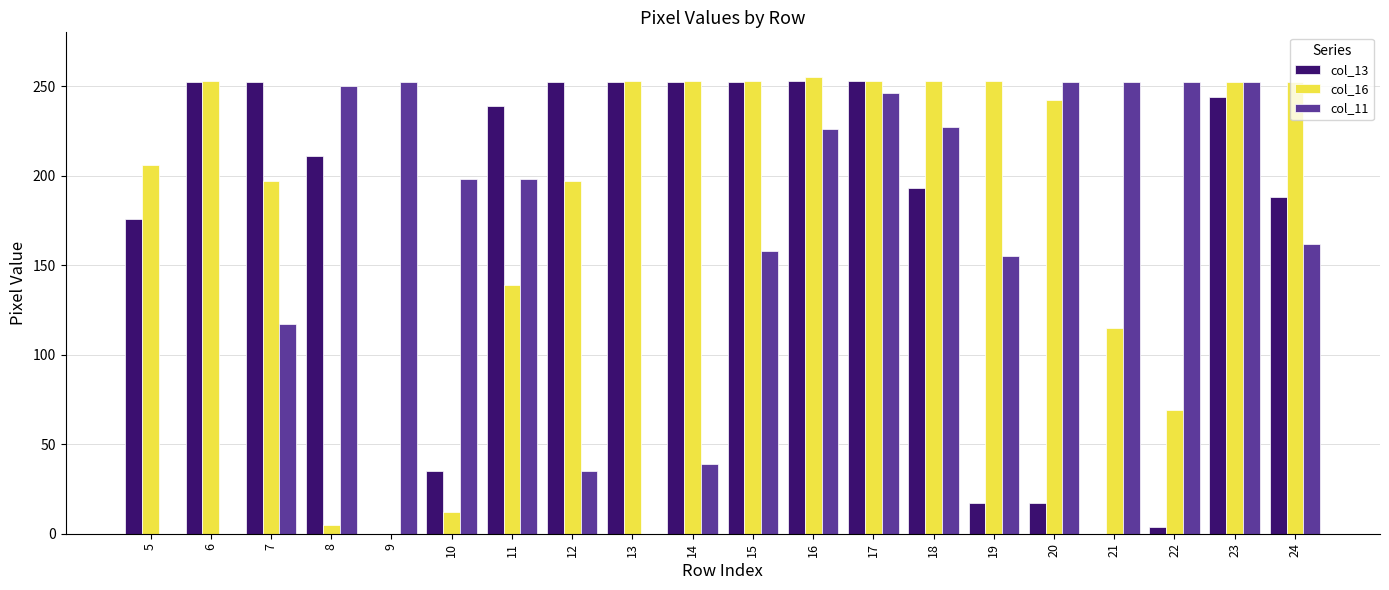

What are all the series names shown in the legend?

col_13, col_16, col_11